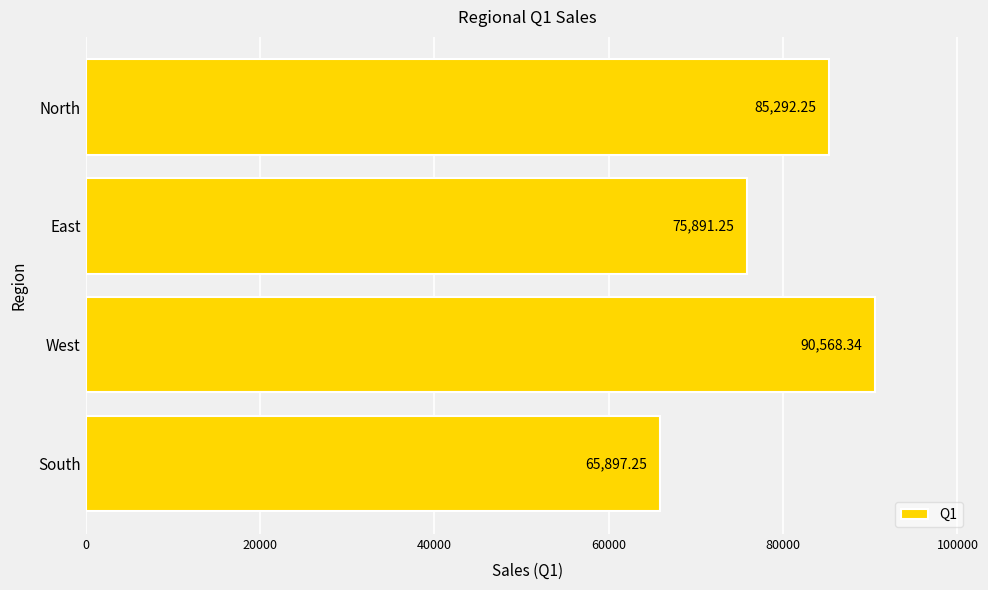

What is the difference between the maximum and minimum values?

24671.1